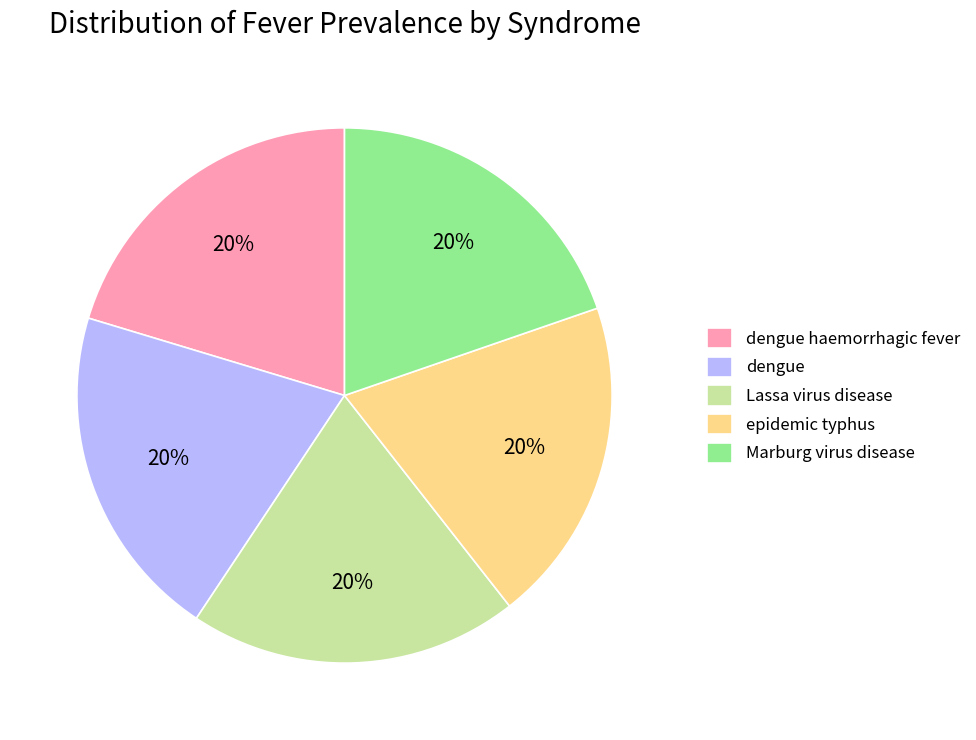

Is there a majority slice in this chart?

No